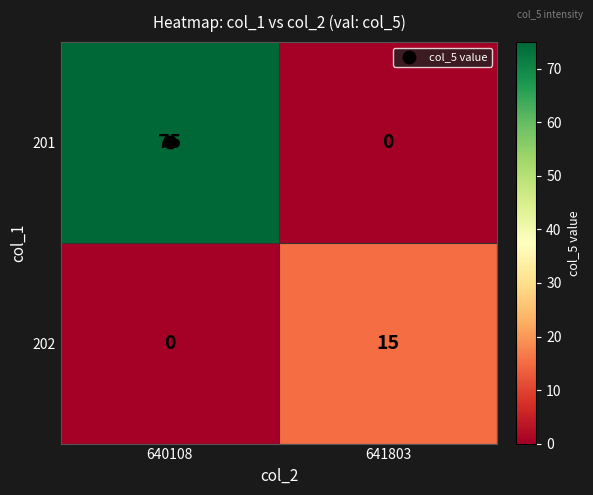

Between 640108 and 641803, which series saw the biggest shift?

201